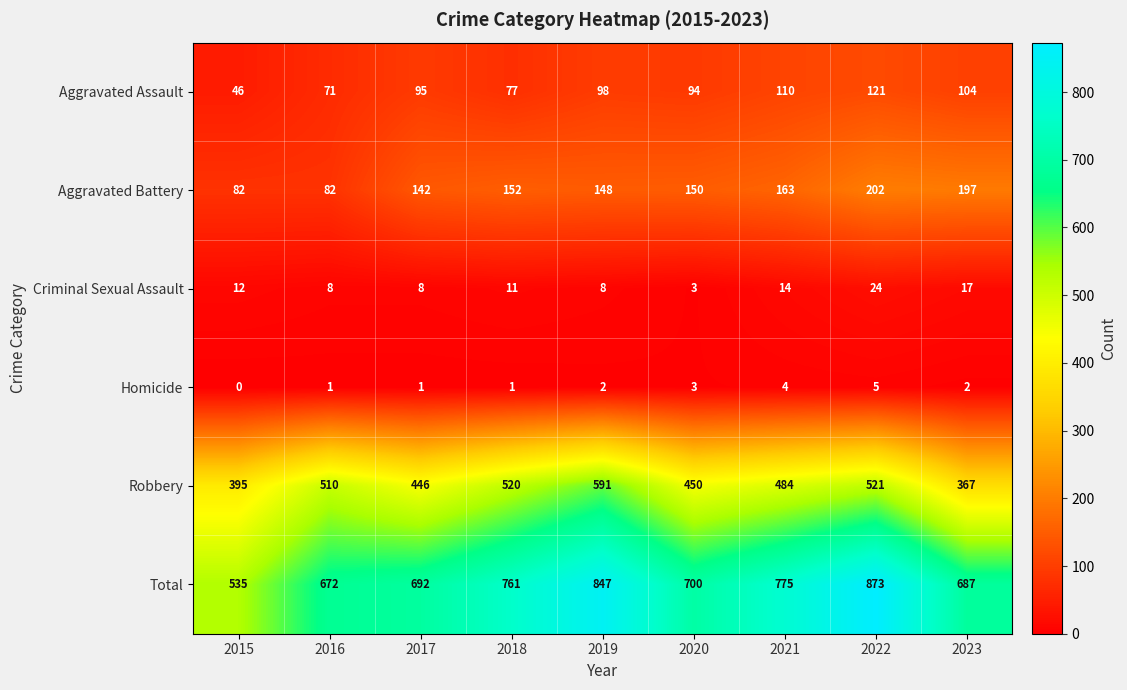

True or false: Homicide has a value of 5 at 2020.

False